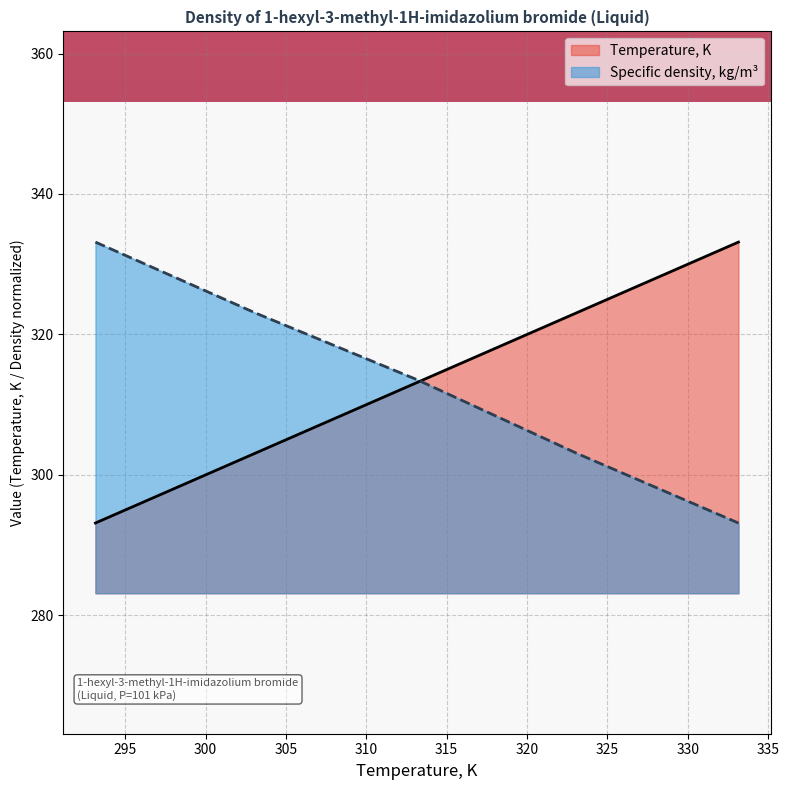

List the series in order of their overall mean, lowest first.

Temperature, K, Specific density, kg/m³